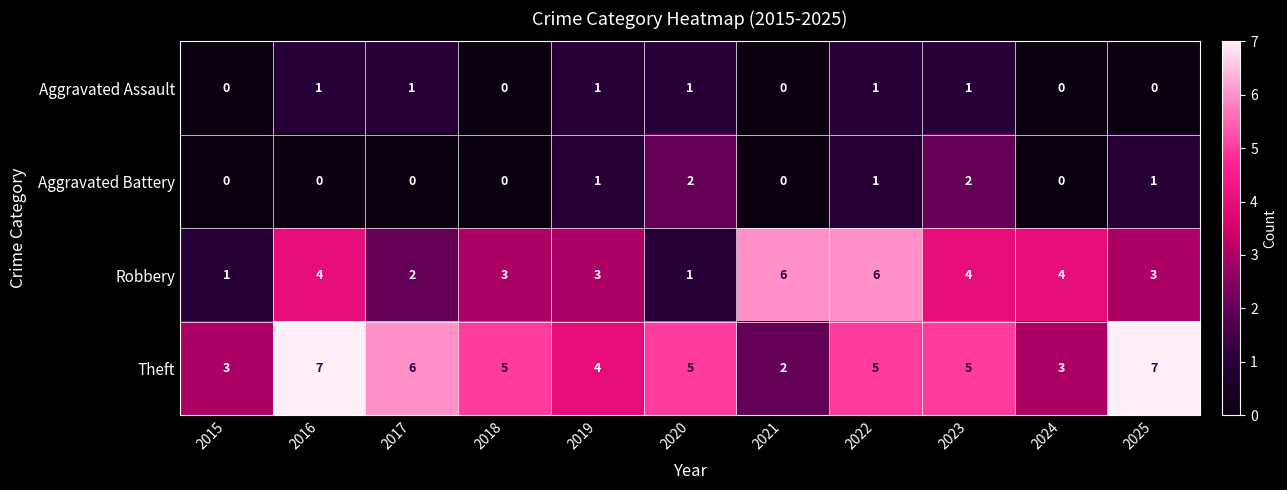

Rank the series by their maximum value, from highest to lowest.

Theft, Robbery, Aggravated Battery, Aggravated Assault